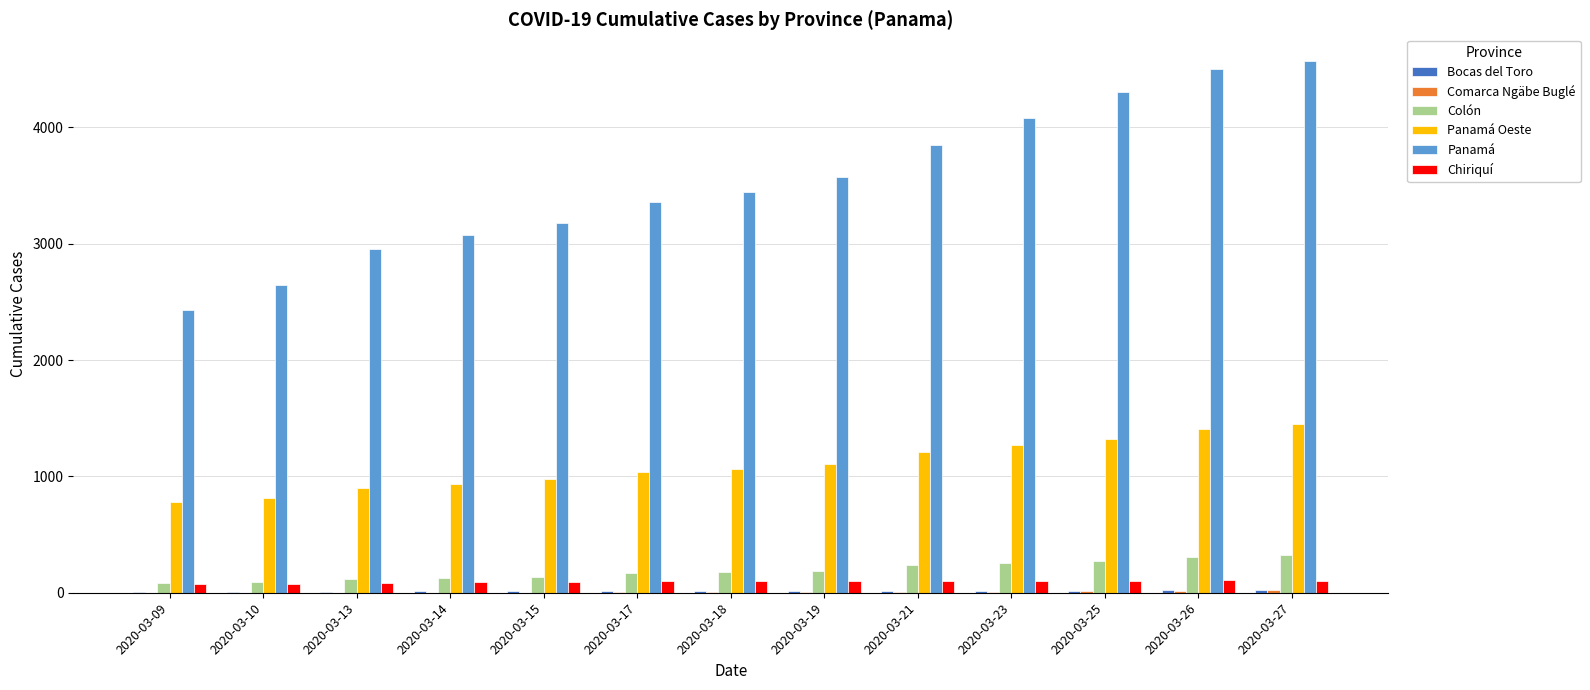

Count the number of data series in this chart.

6